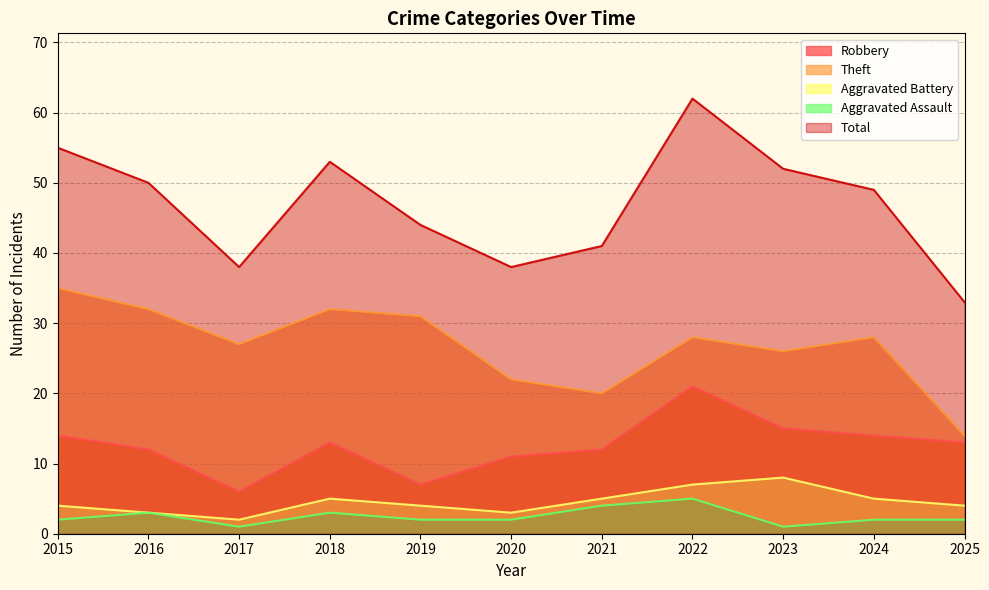

Is the value of Total at 2020 greater than the value of Aggravated Battery at 2016?

Yes